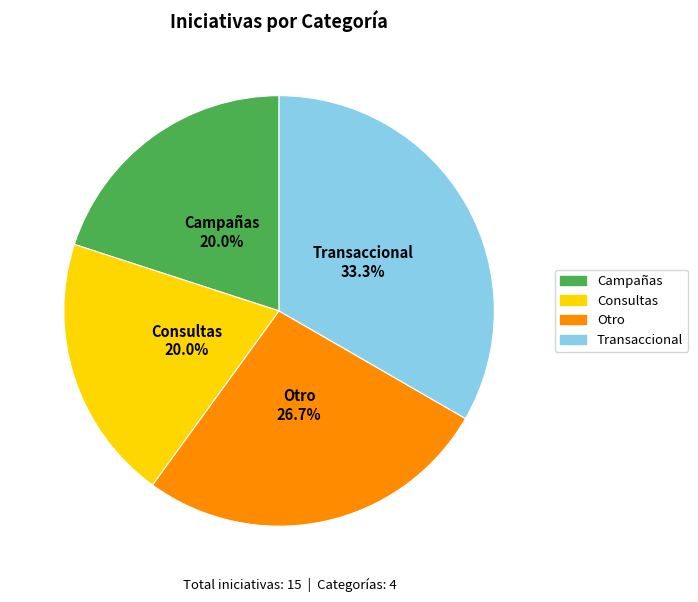

How many segments does this pie chart have?

4